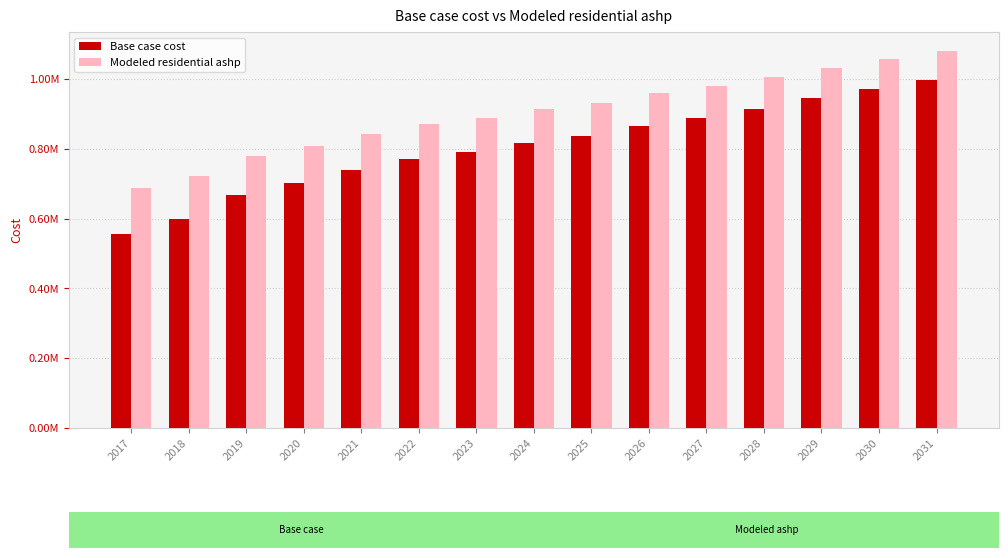

At how many categories does at least one series exceed 634618?

15